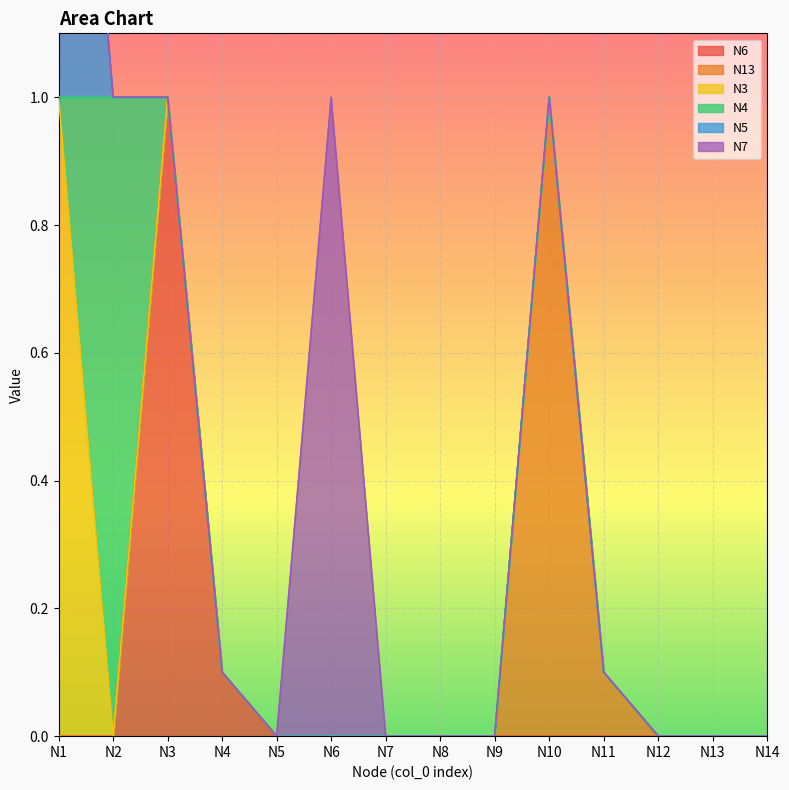

Is it true that N5 equals -0.5 at N9?

False